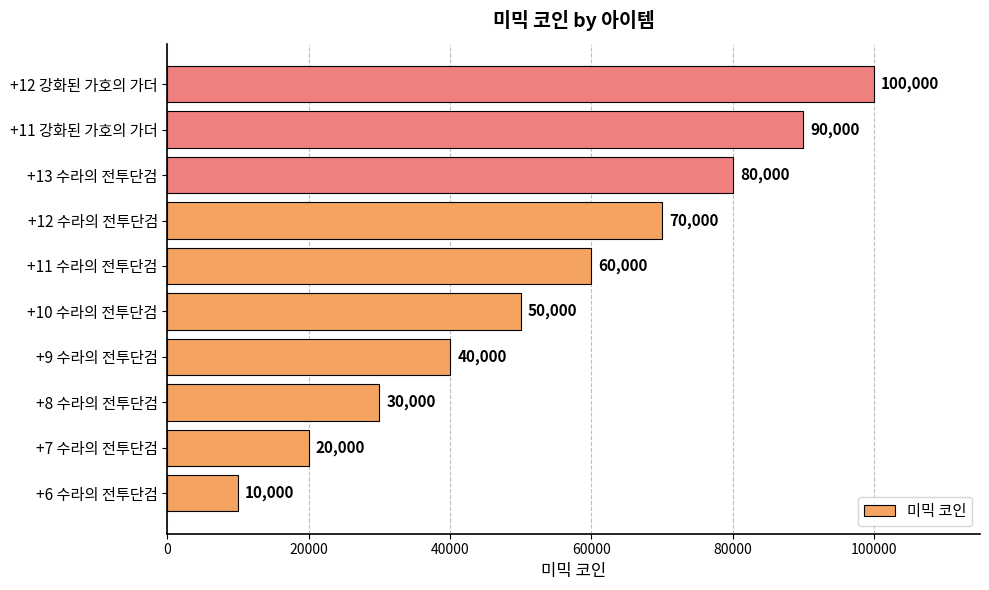

Which has a higher value, +6 수라의 전투단검 or +12 수라의 전투단검?

+12 수라의 전투단검